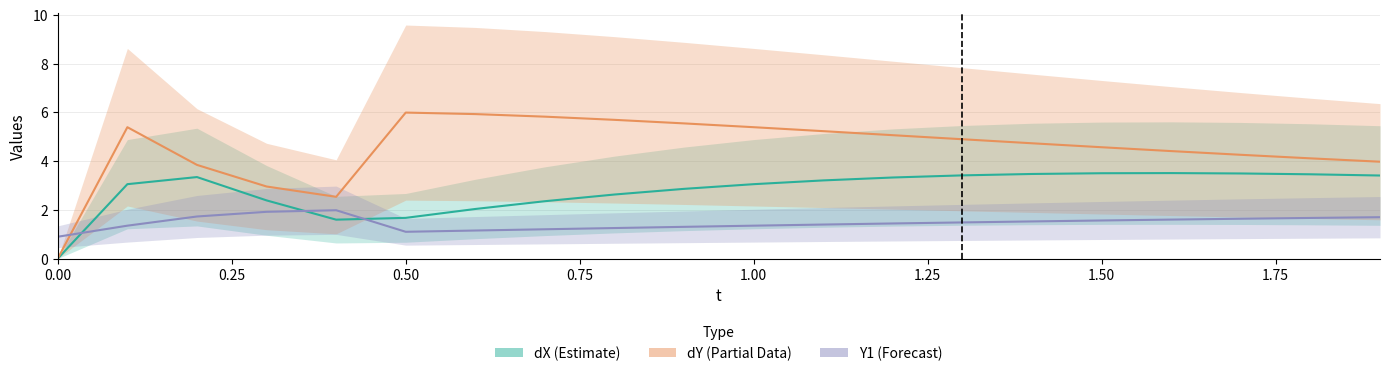

What is the sum of all Y1 values?

29.2